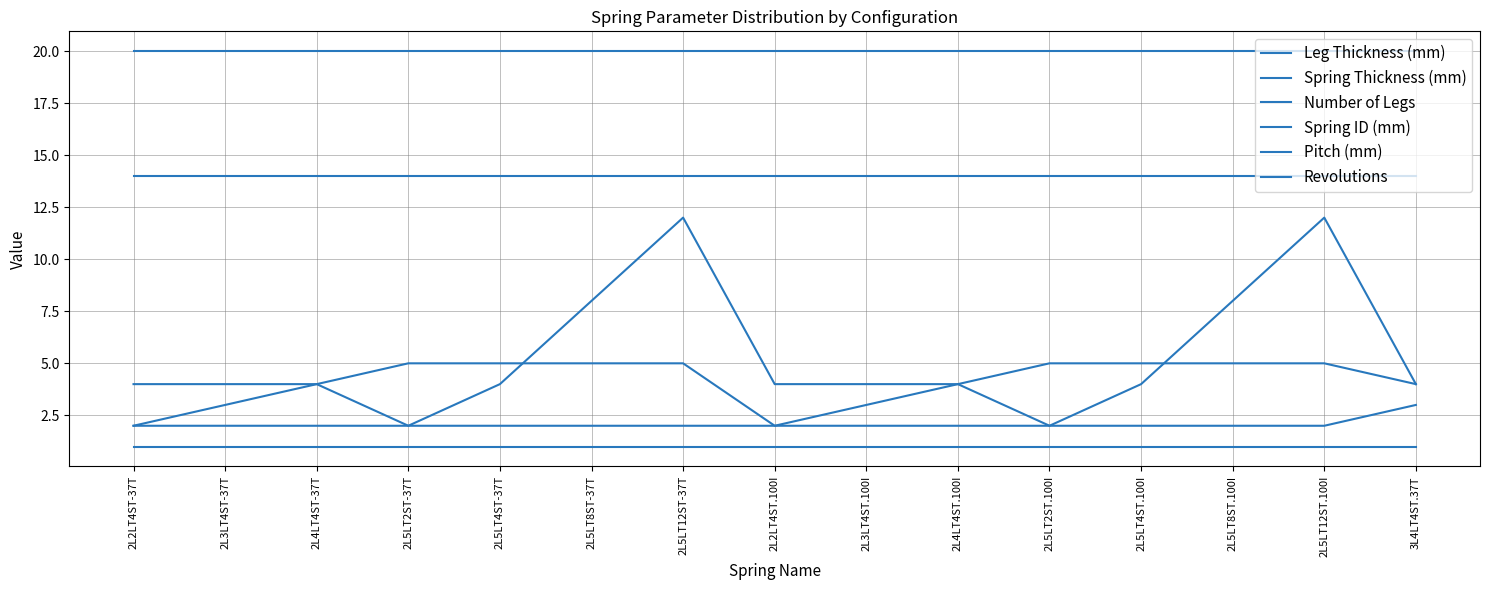

How many times do Leg Thickness (mm) and Spring Thickness (mm) cross each other?

2